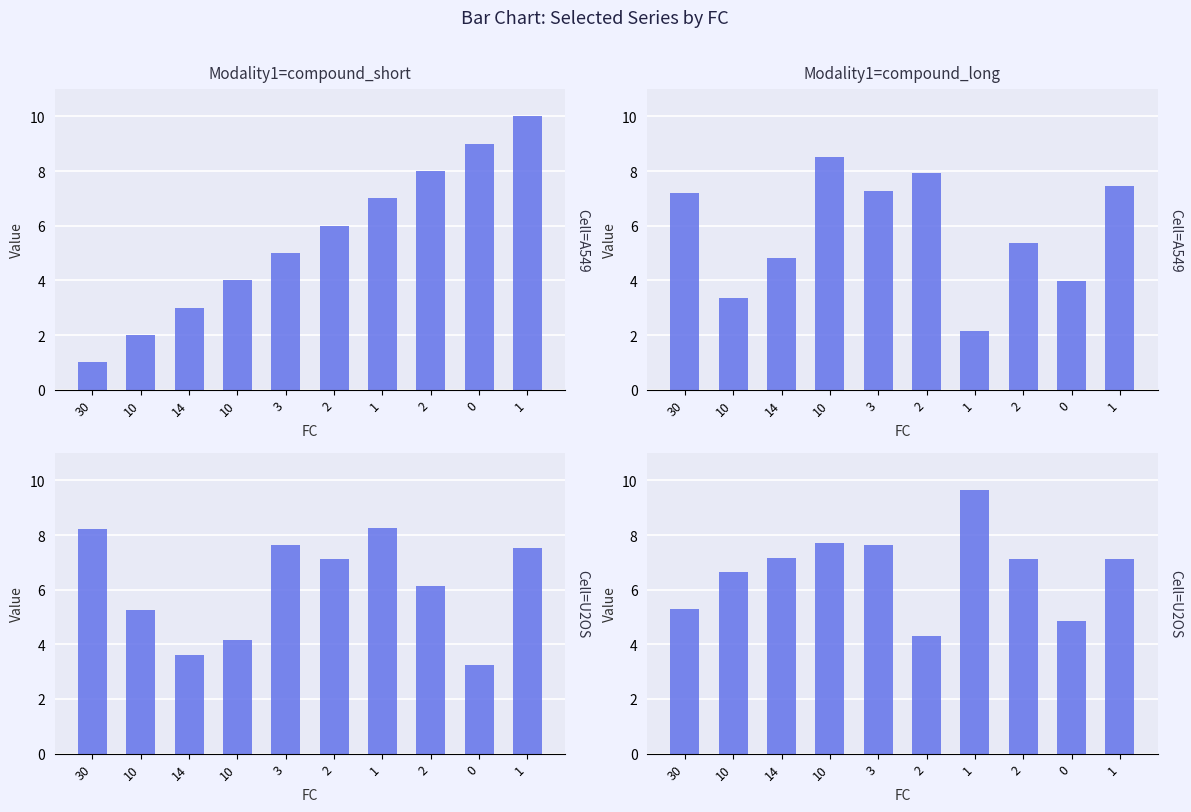

Reading right to left, list all the values displayed in this chart.

T: 10.0	9.0	8.0	7.0	6.0	5.0	4.0	3.0	2.0	1.0
x1: 7.4	4.0	5.4	2.2	7.9	7.3	8.5	4.8	3.3	7.2
x2: 7.5	3.2	6.1	8.3	7.1	7.6	4.2	3.6	5.2	8.2
x3: 7.1	4.9	7.1	9.6	4.3	7.6	7.7	7.2	6.6	5.3